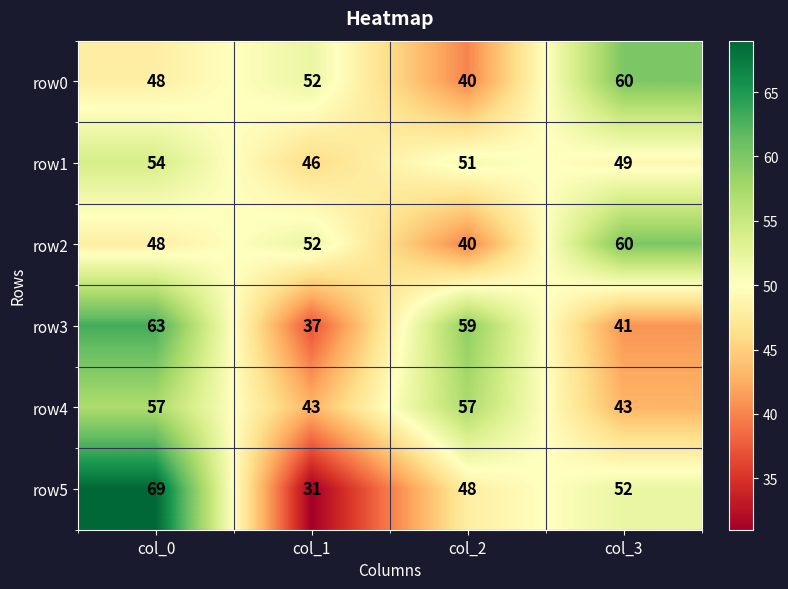

At which category does the chart reach its peak across all series?

col_0